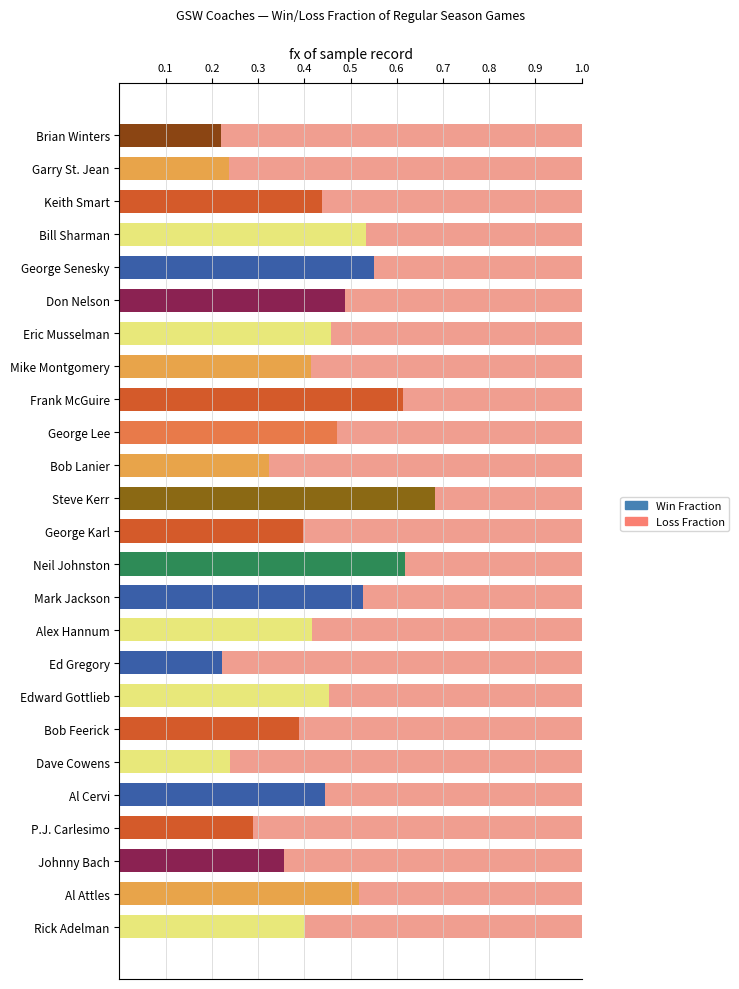

What is the sum of all Win Fraction values?

10.7